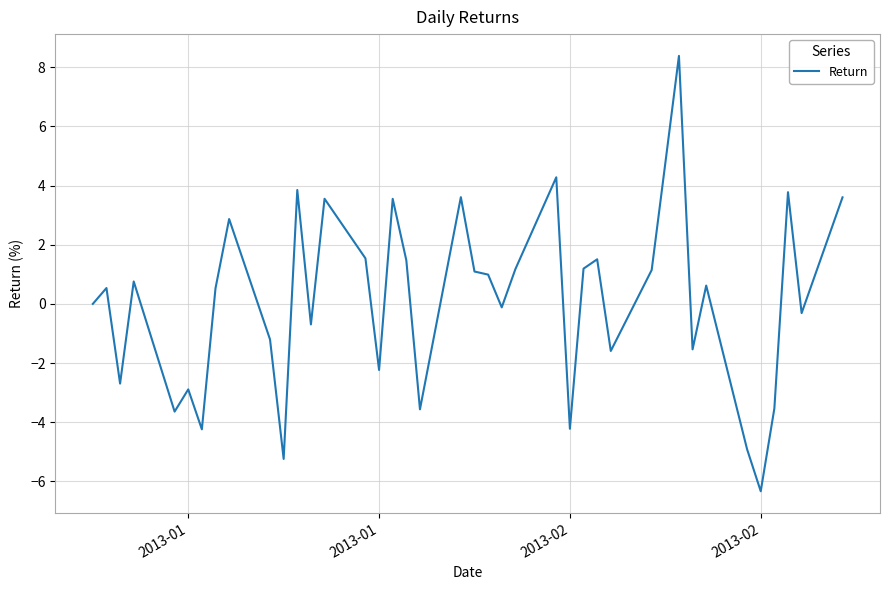

How many lines are shown in the chart?

1